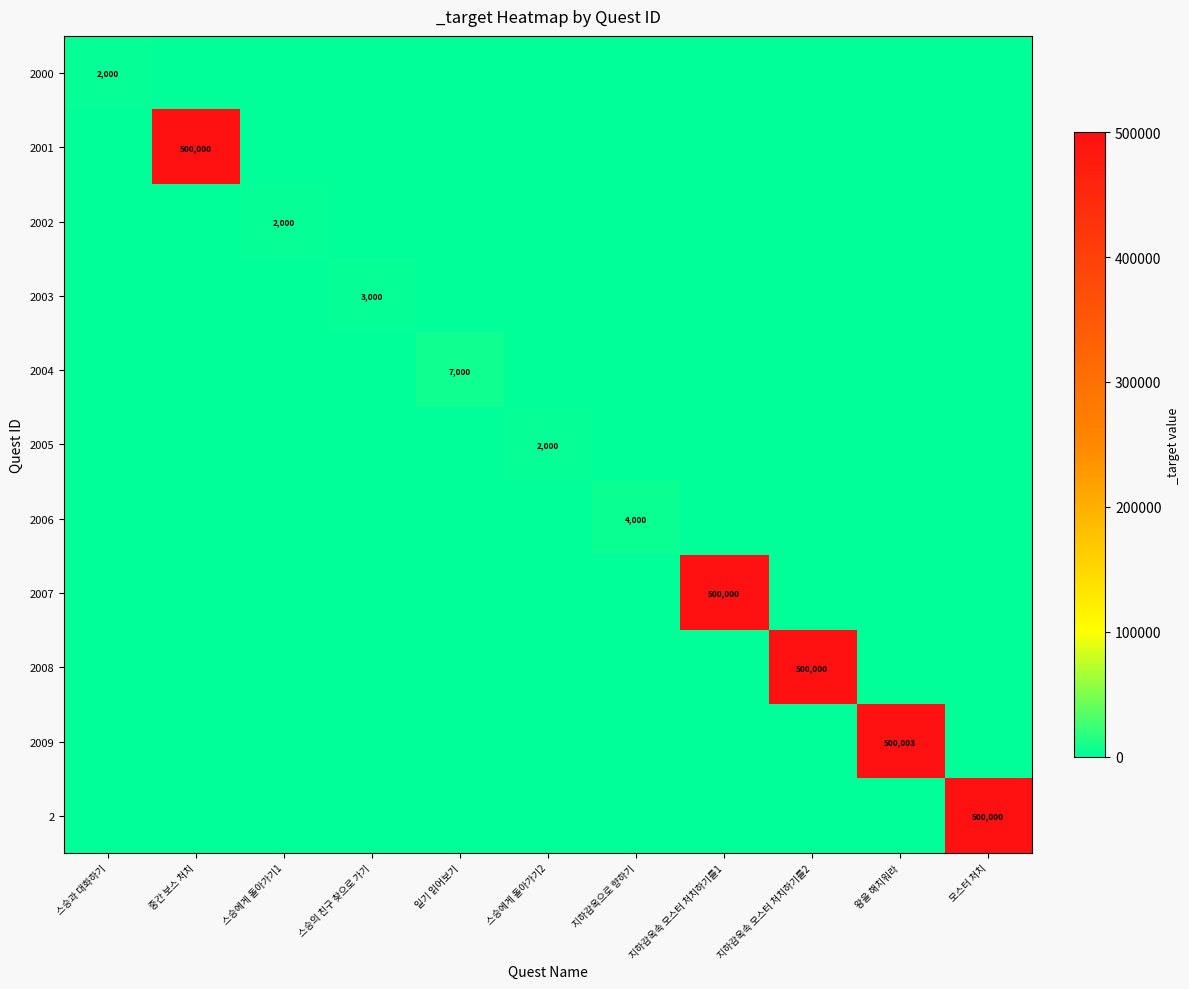

The value of 2002 at 스승에게 돌아가기1 is 3039. True or false?

False